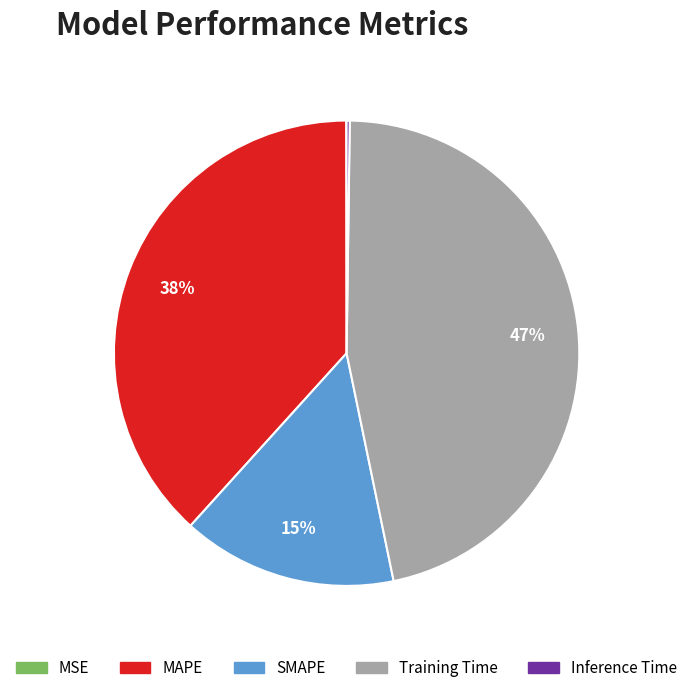

To the nearest percent, what is the average slice percentage?

20%